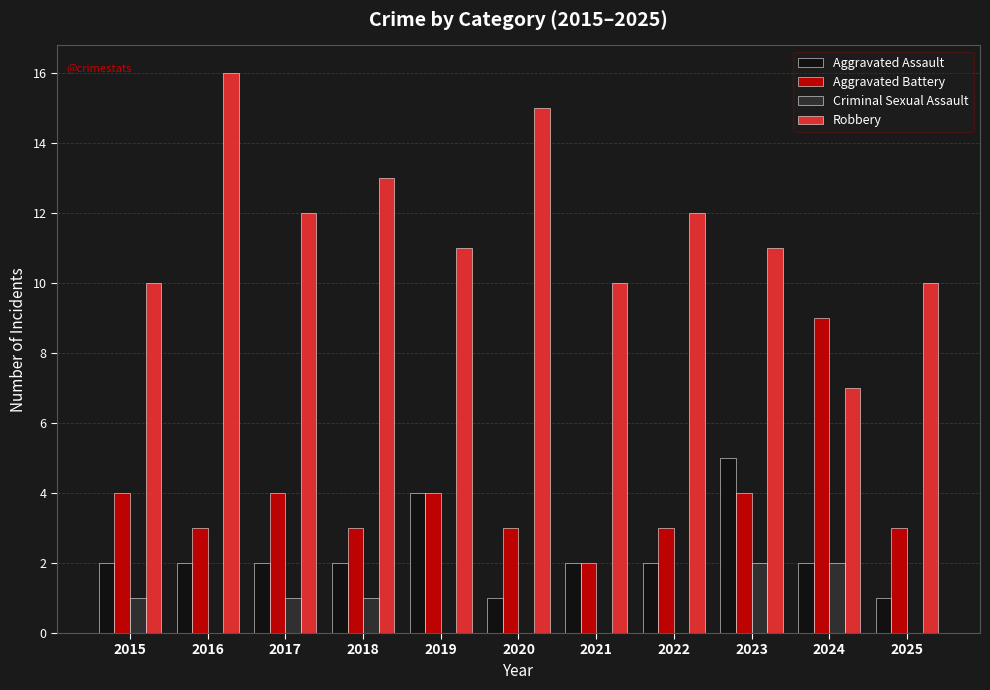

At which category is the sum across all series the highest?

2023